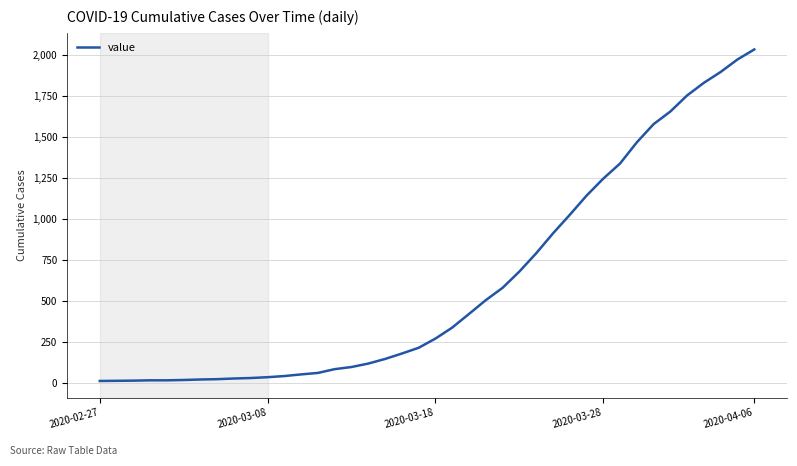

What is the maximum value shown in the chart?

2032